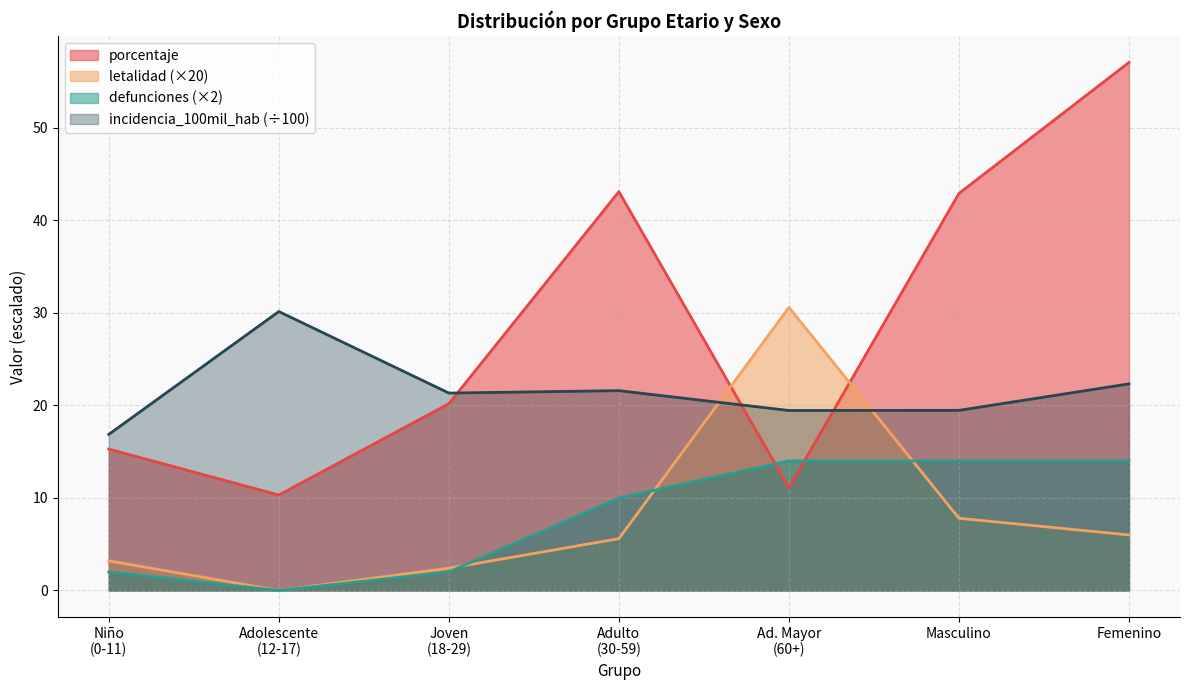

Which series ends up on top after the final intersection of incidencia_100mil_hab and porcentaje?

porcentaje